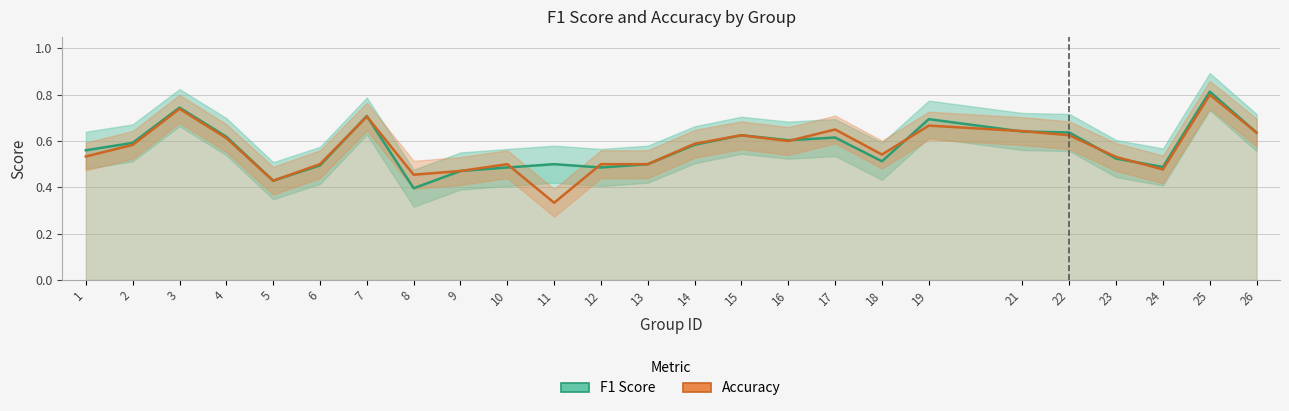

What is the value of the Accuracy point at the 7th from the left?

0.7